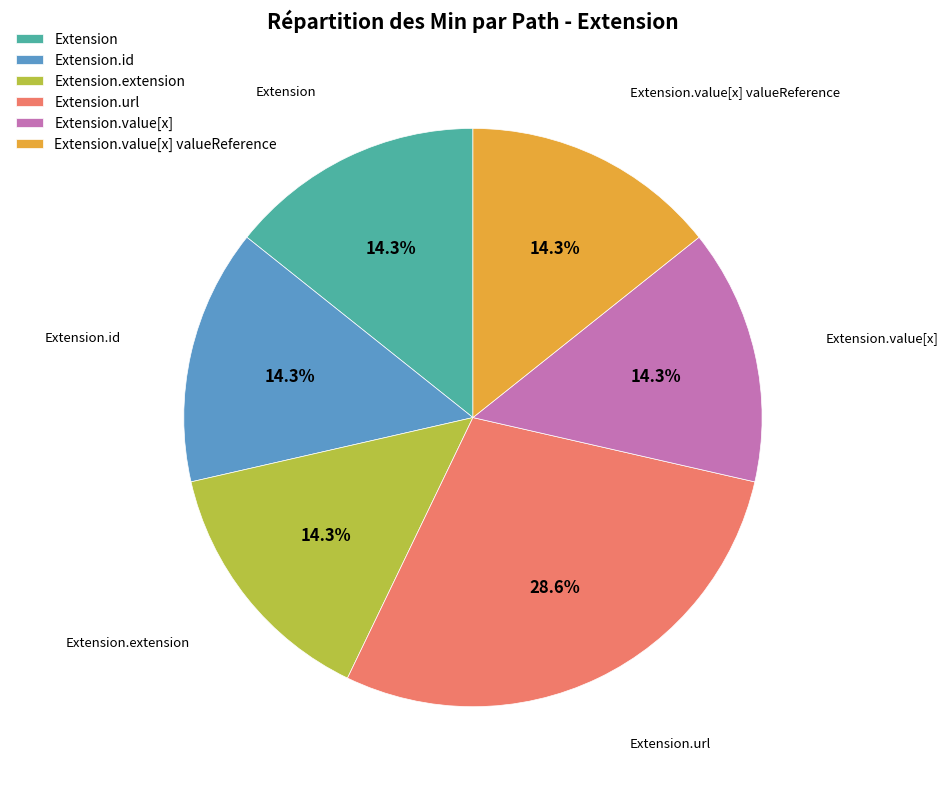

Is it true that Extension.value[x] valueReference is 5% of the pie?

False